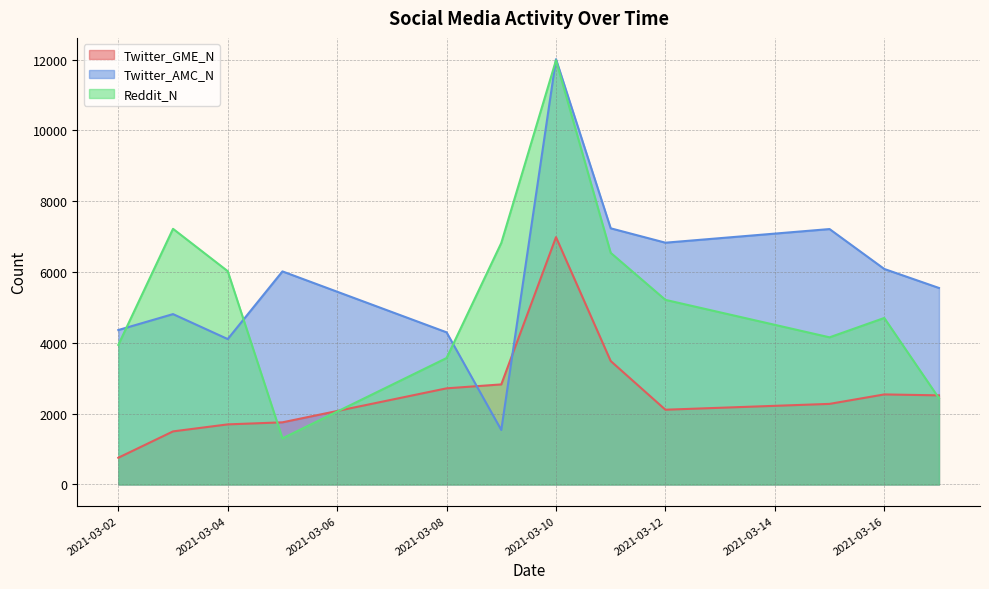

True or false: Twitter_AMC_N has more than 2 points higher than both neighbors.

True